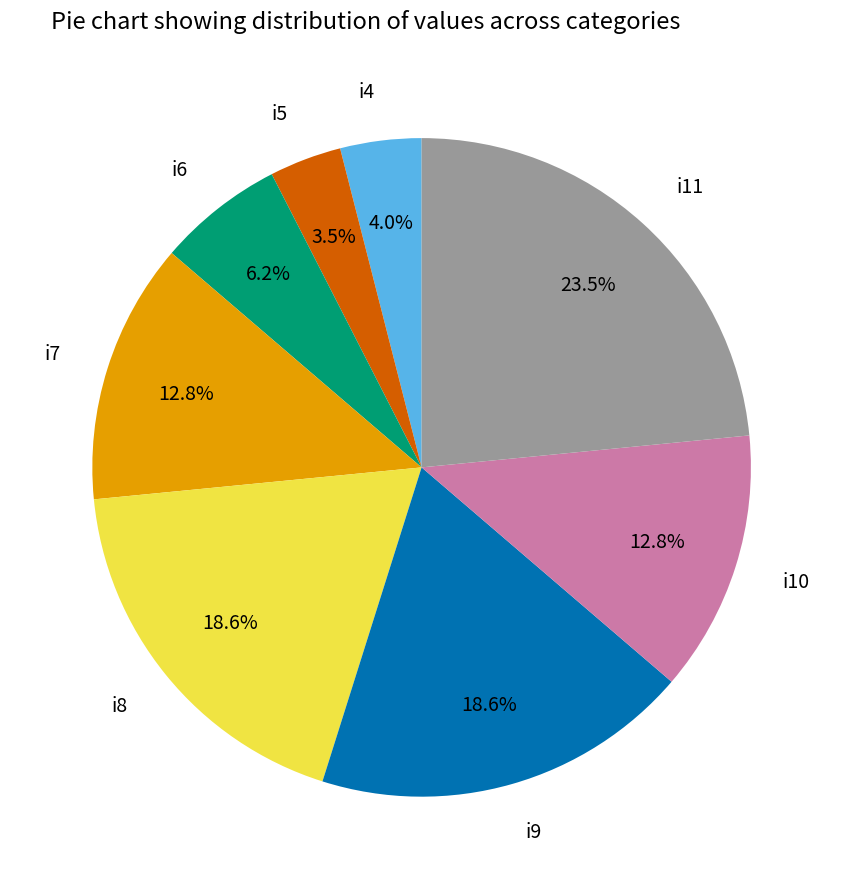

To the nearest percent, what is the combined percentage of i6 and i4?

10%